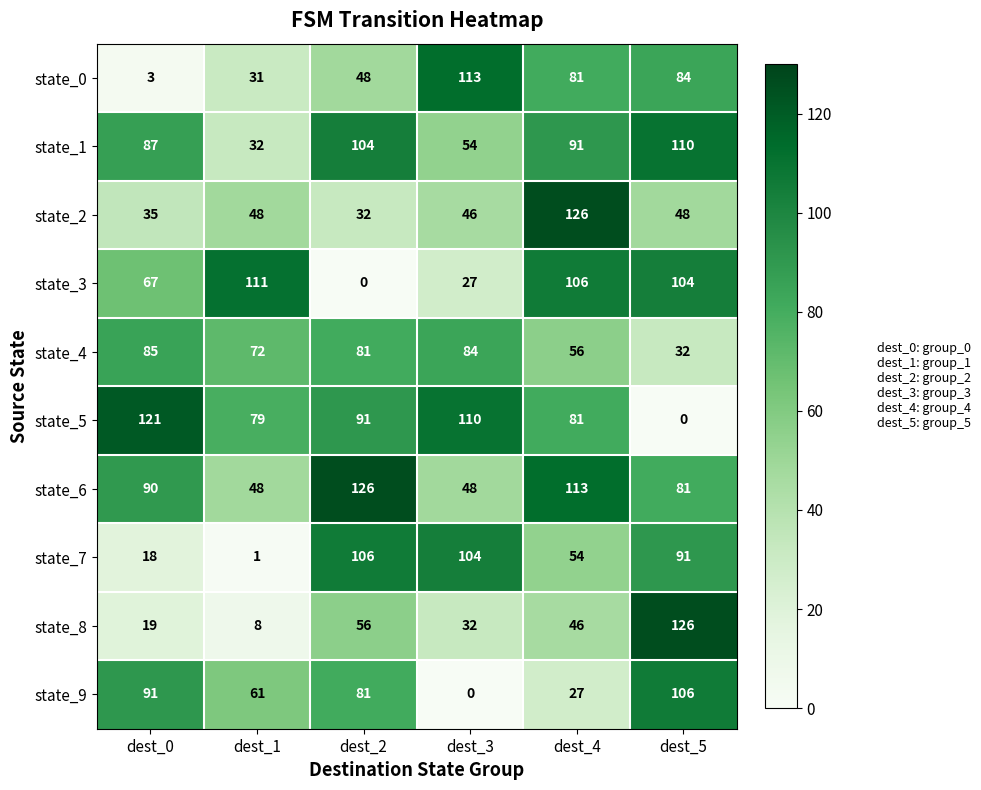

True or false: state_0 has a value of 20 at dest_1.

False